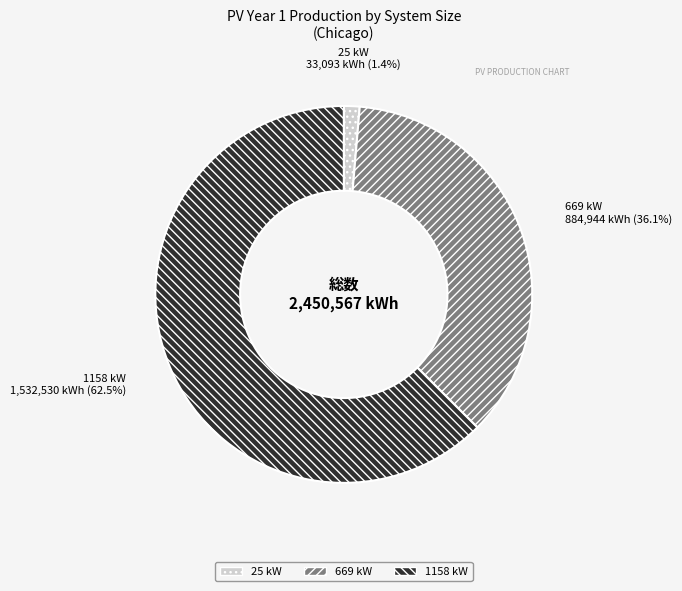

Approximately how many times larger is the value at 669 kW compared to 1158 kW?

0.6